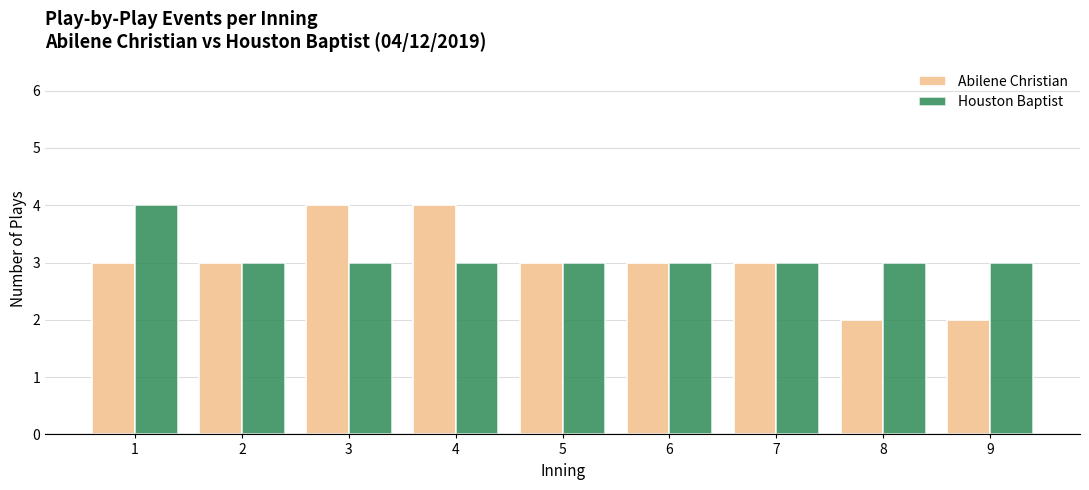

What is the difference between the maximum and minimum values in the Houston Baptist series?

1